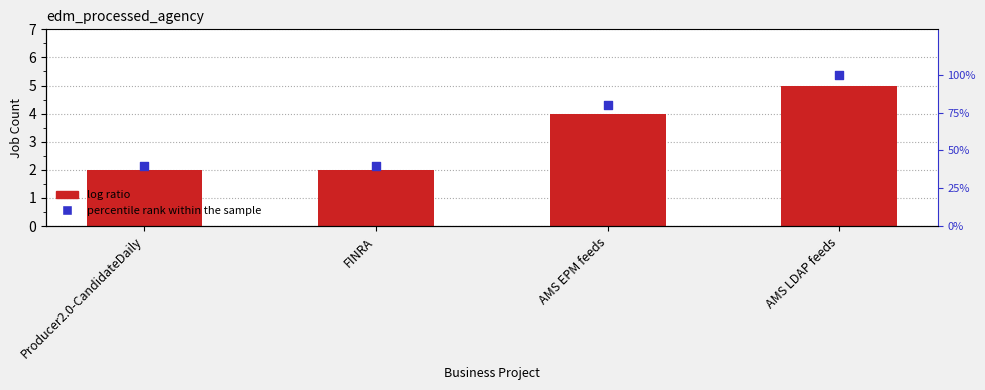

At which category is the sum across all series the highest?

AMS LDAP feeds